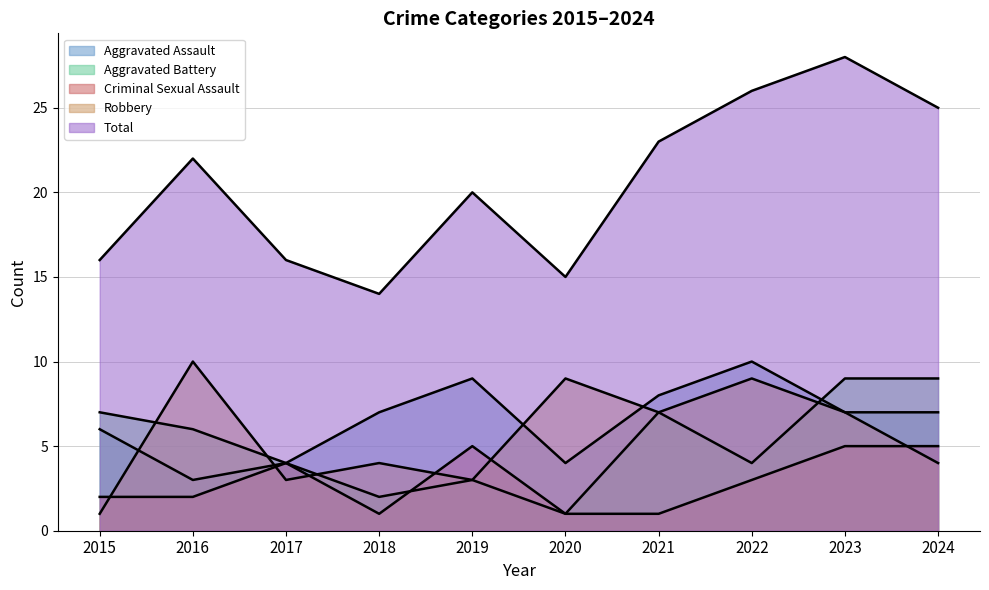

The Aggravated Battery series shows 3 at 2019. True or false?

True